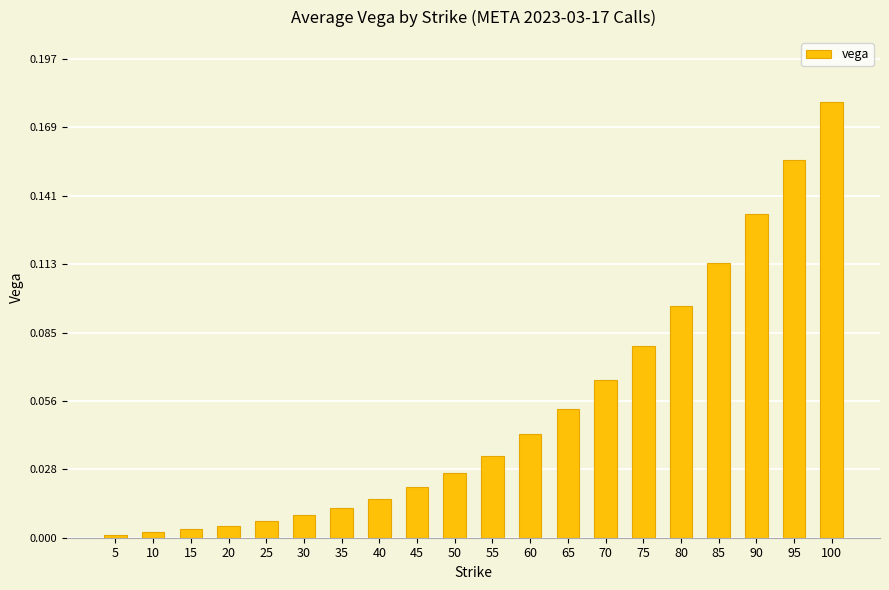

The value at 25 is 0.0. True or false?

True